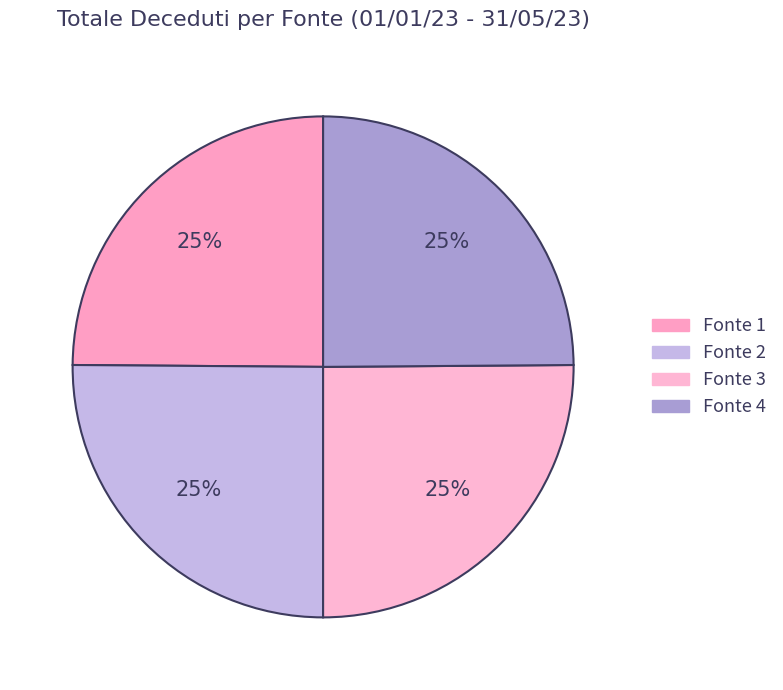

Rank the categories by value from lowest to highest.

Fonte 1, Fonte 4, Fonte 2, Fonte 3